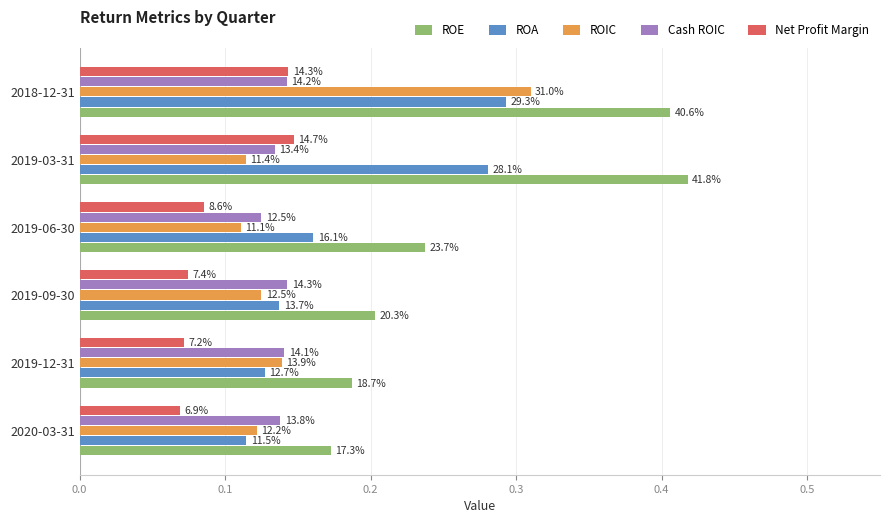

What is the average value of the ROA series?

0.2